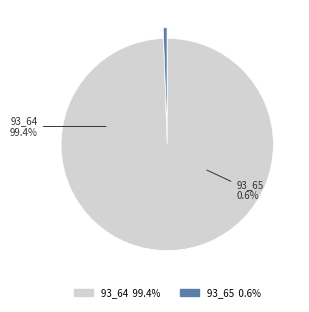

Count the number of slices in the pie.

2